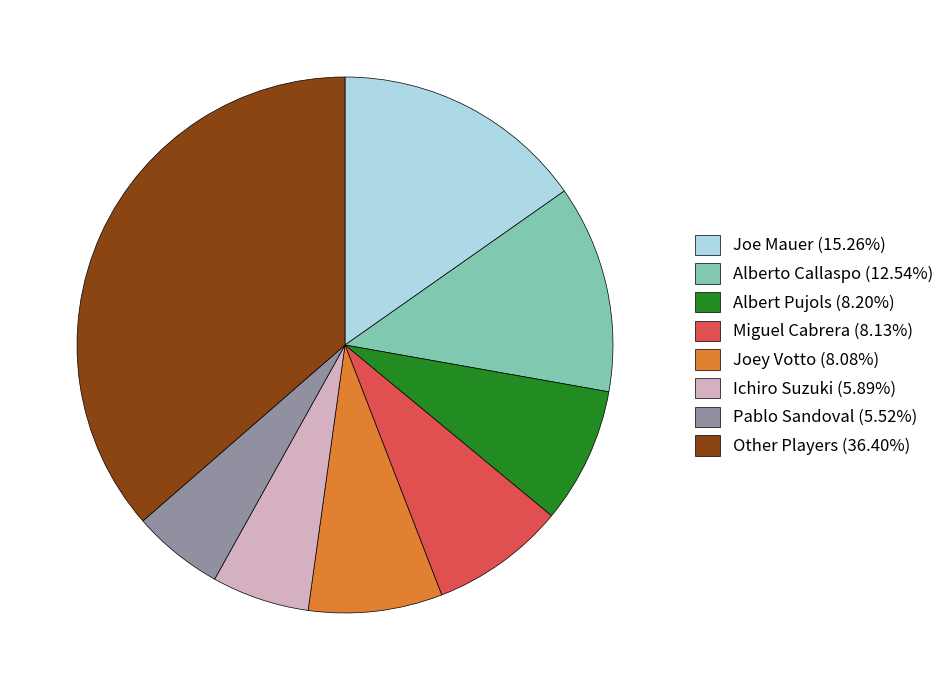

What is the ratio of the value at Albert Pujols (8.20%) to the value at Joey Votto (8.08%)?

1.0